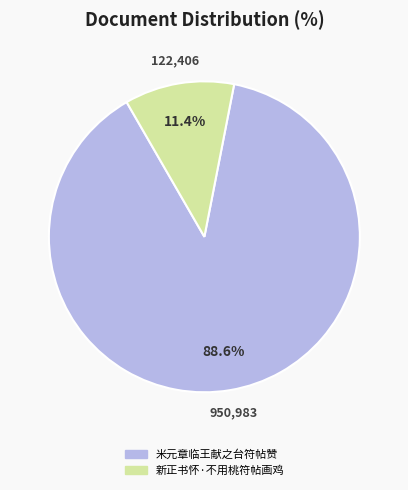

Which category has the biggest portion of the pie?

米元章临王献之台符帖赞